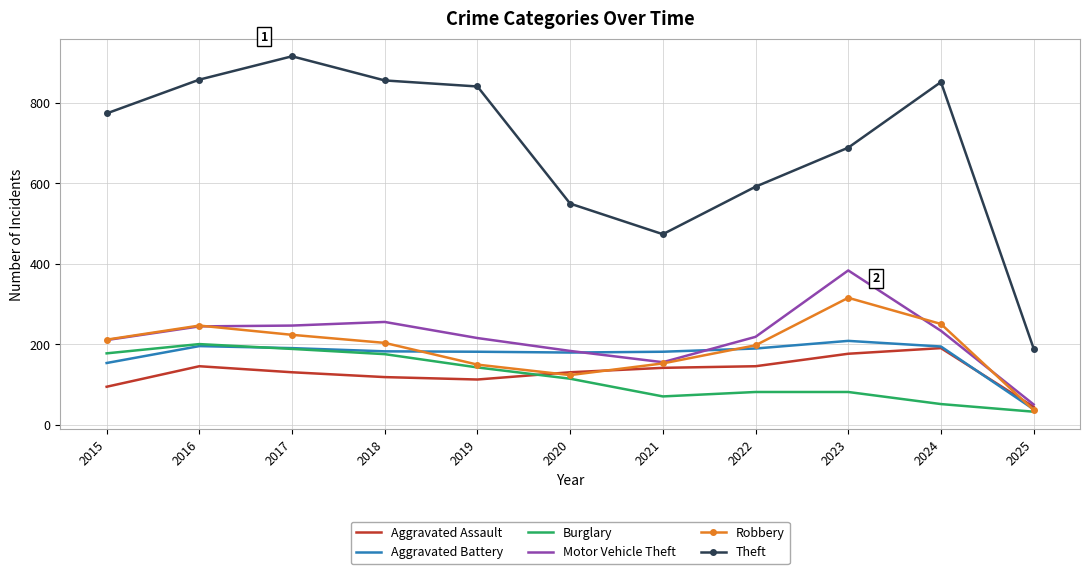

True or false: Burglary has a value of 82 at 2022.

True